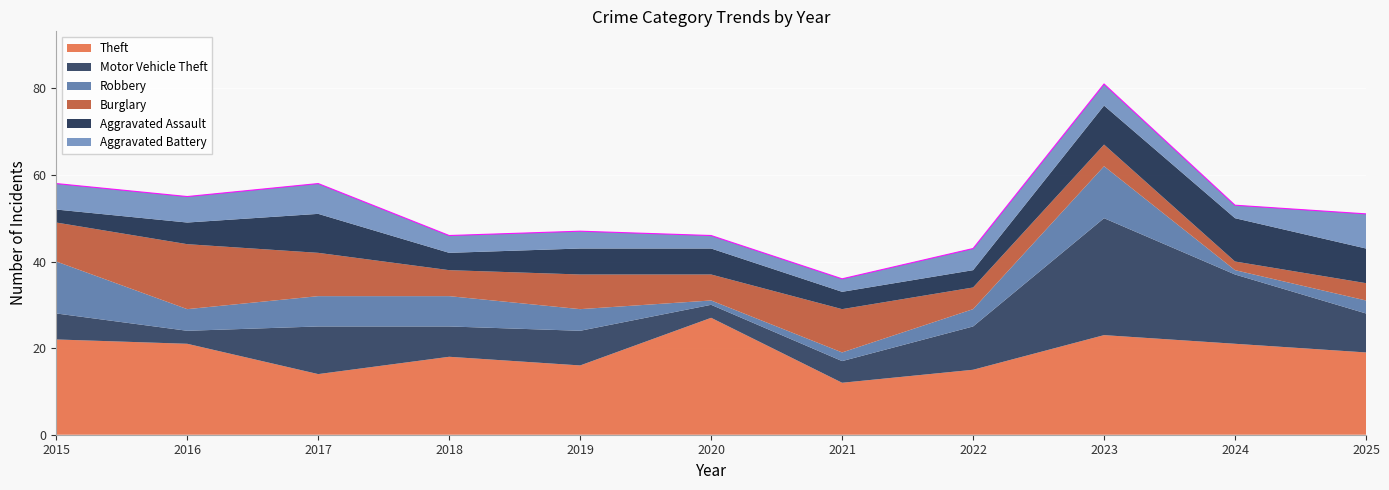

What is the sum of all Aggravated Battery values?

54